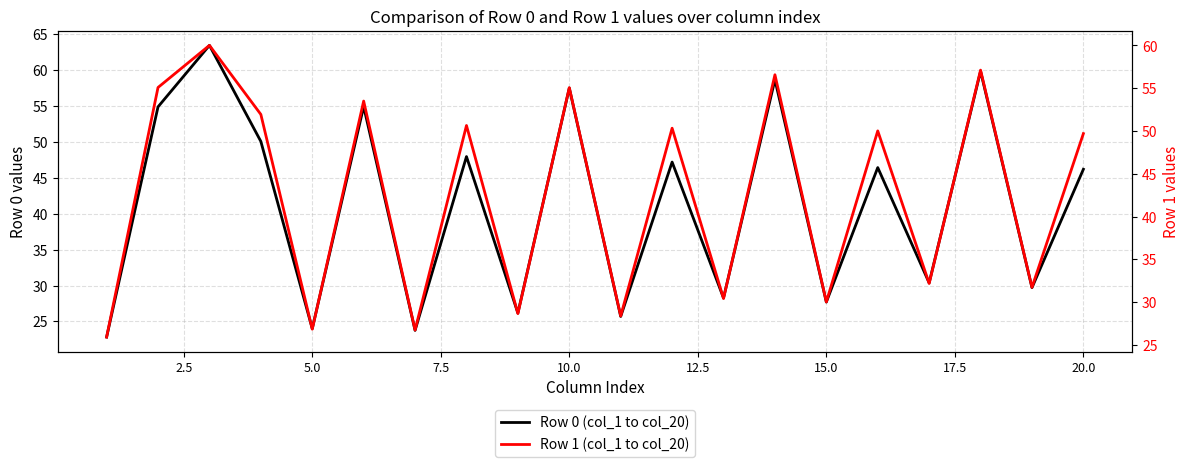

Rank the series by their average value, from lowest to highest.

Row 0 (col_1 to col_20), Row 1 (col_1 to col_20)